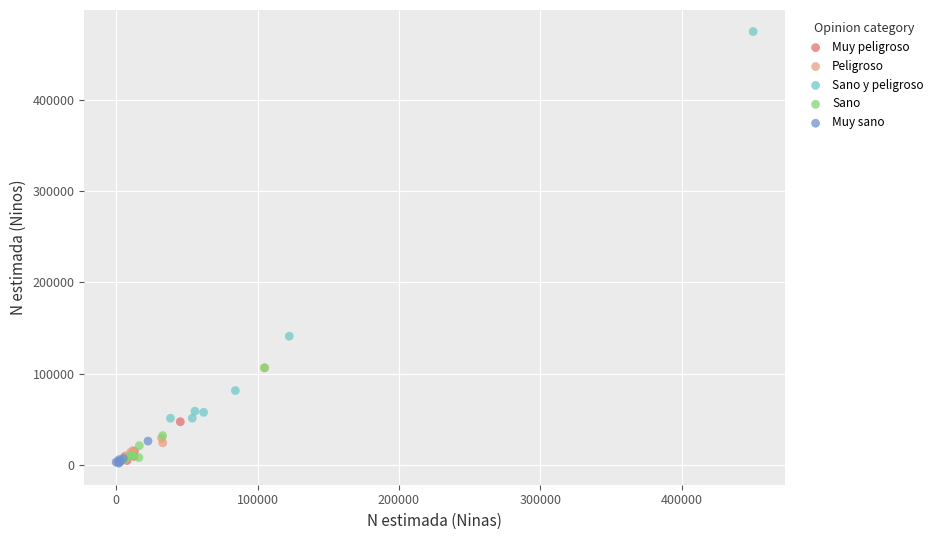

Which series reaches the maximum Y coordinate?

Sano y peligroso